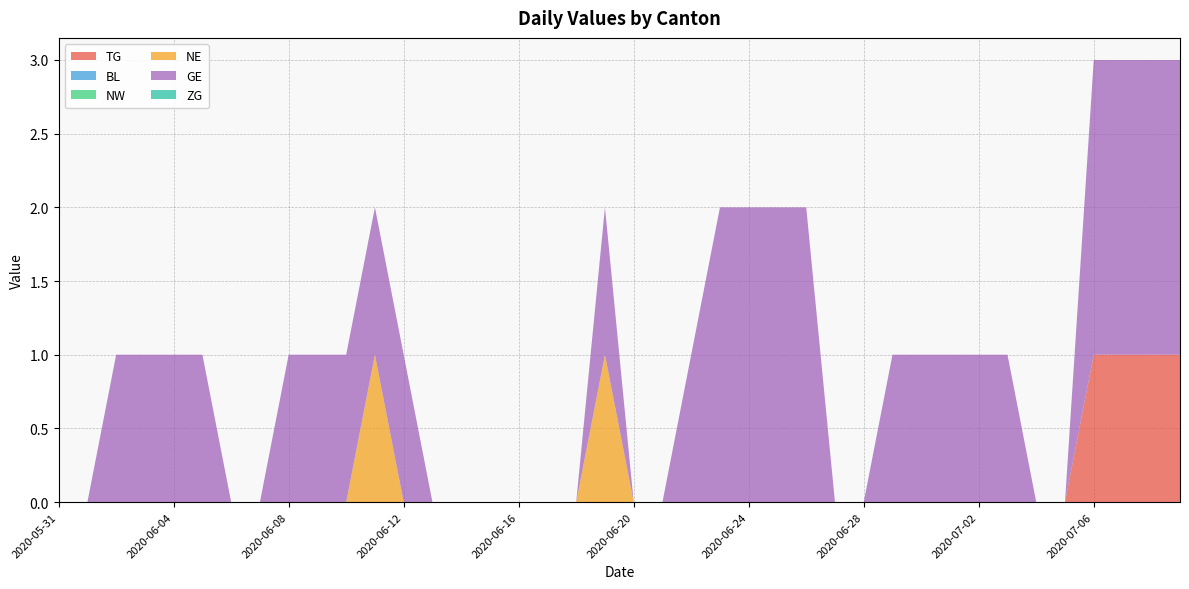

Reading left to right, list all the values displayed in this chart.

TG: 0	0	0	0	0	0	0	0	0	0	0	0	0	0	0	0	0	0	0	0	0	0	0	0	0	0	0	0	0	0	0	0	0	0	0	0	1	1	1	1
BL: 0	0	0	0	0	0	0	0	0	0	0	0	0	0	0	0	0	0	0	0	0	0	0	0	0	0	0	0	0	0	0	0	0	0	0	0	0	0	0	0
NW: 0	0	0	0	0	0	0	0	0	0	0	0	0	0	0	0	0	0	0	0	0	0	0	0	0	0	0	0	0	0	0	0	0	0	0	0	0	0	0	0
NE: 0	0	0	0	0	0	0	0	0	0	0	1	0	0	0	0	0	0	0	1	0	0	0	0	0	0	0	0	0	0	0	0	0	0	0	0	0	0	0	0
GE: 0	0	1	1	1	1	0	0	1	1	1	1	1	0	0	0	0	0	0	1	0	0	1	2	2	2	2	0	0	1	1	1	1	1	0	0	2	2	2	2
ZG: 0	0	0	0	0	0	0	0	0	0	0	0	0	0	0	0	0	0	0	0	0	0	0	0	0	0	0	0	0	0	0	0	0	0	0	0	0	0	0	0